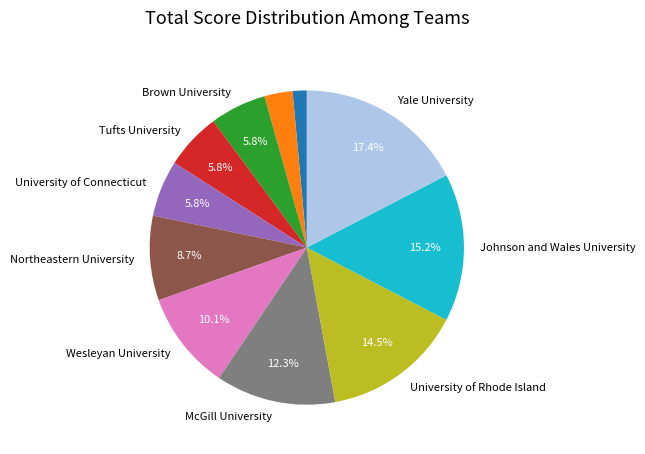

Does any single category account for the majority?

No